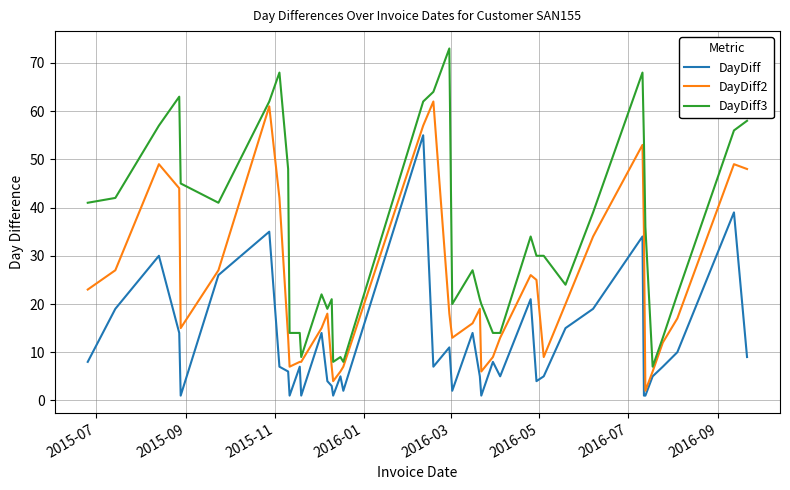

Which series has the widest spread of values?

DayDiff3